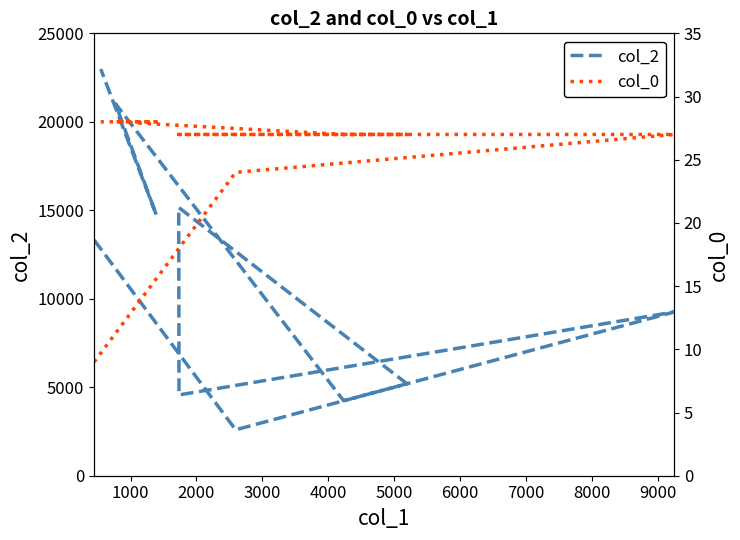

What is the maximum value for col_2?

22982